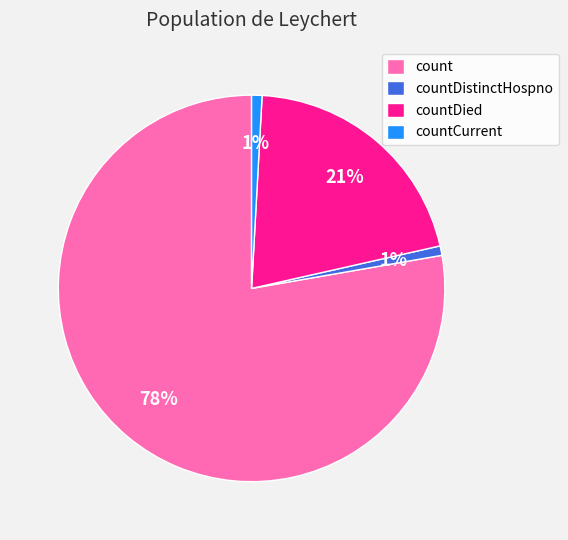

True or false: countDistinctHospno accounts for 1% of the total.

True